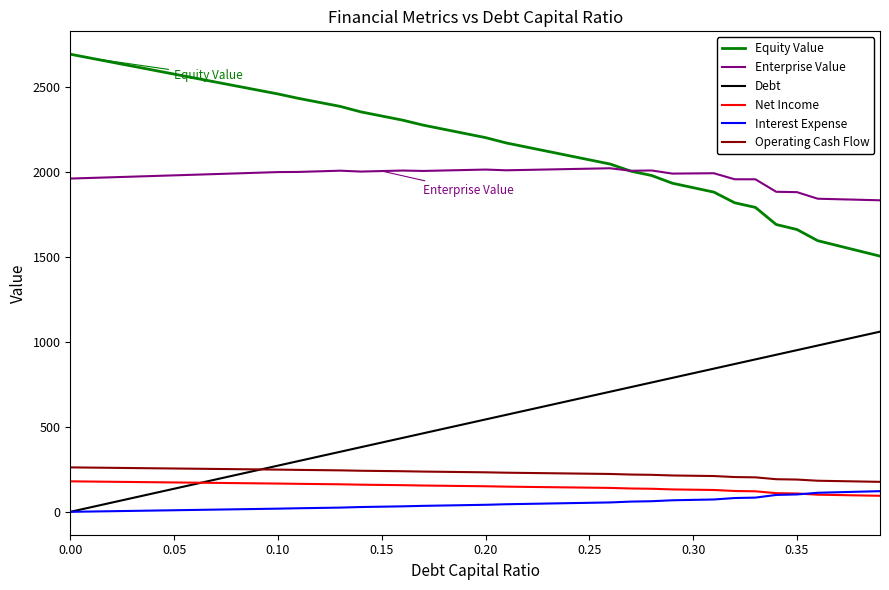

What is the lowest value of the Enterprise Value series?

1834.1